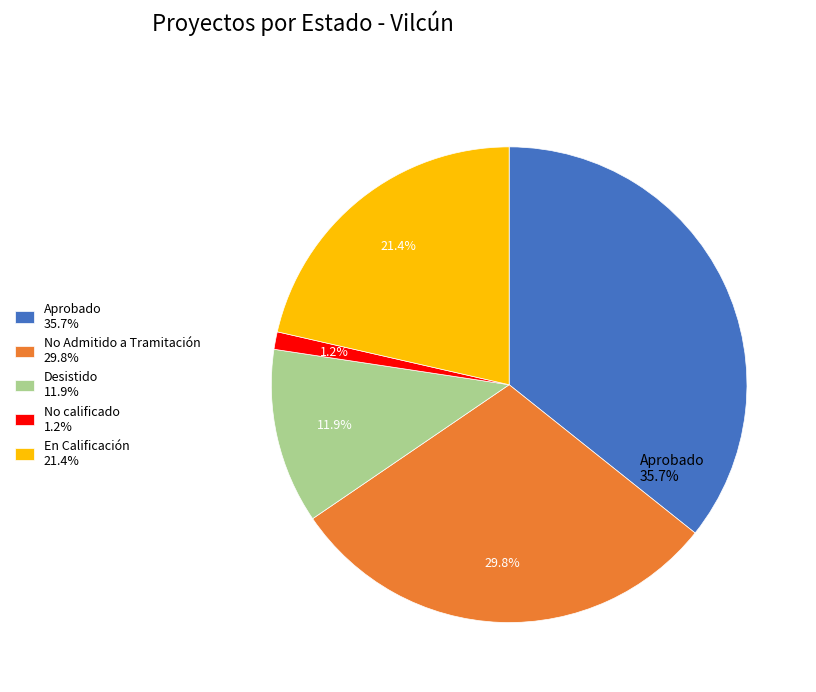

Do En Calificación 21.4% and No calificado 1.2% together represent more than half of the pie?

No